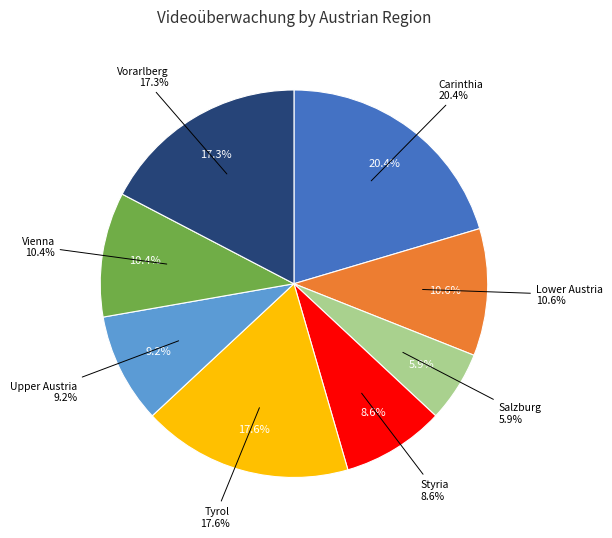

Approximately how many times larger is the value at Salzburg compared to Vienna?

0.6